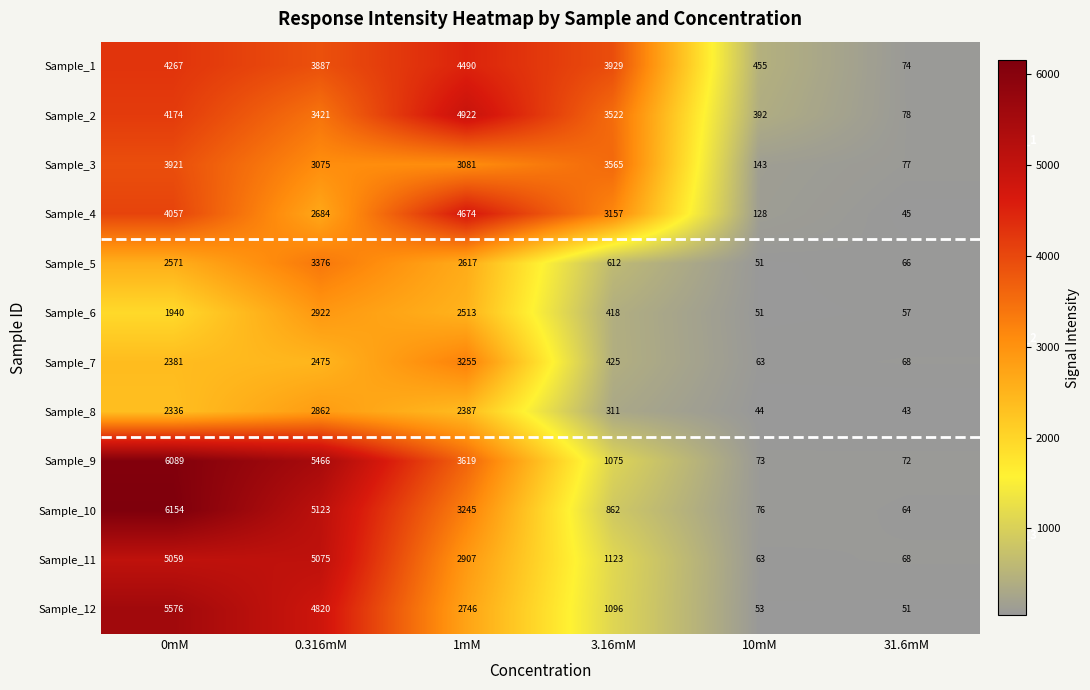

What is the sum of the Sample_9 values at 10mM and 3.16mM?

1148